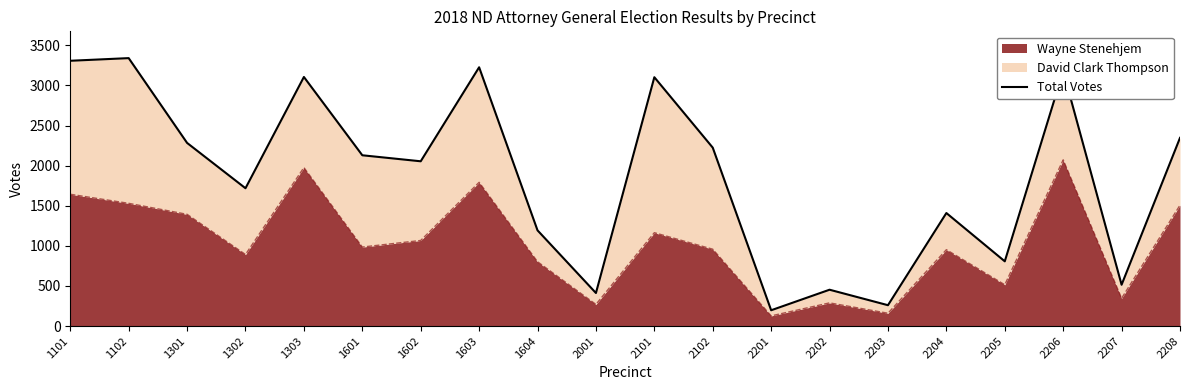

How many categories are shown in the chart?

20